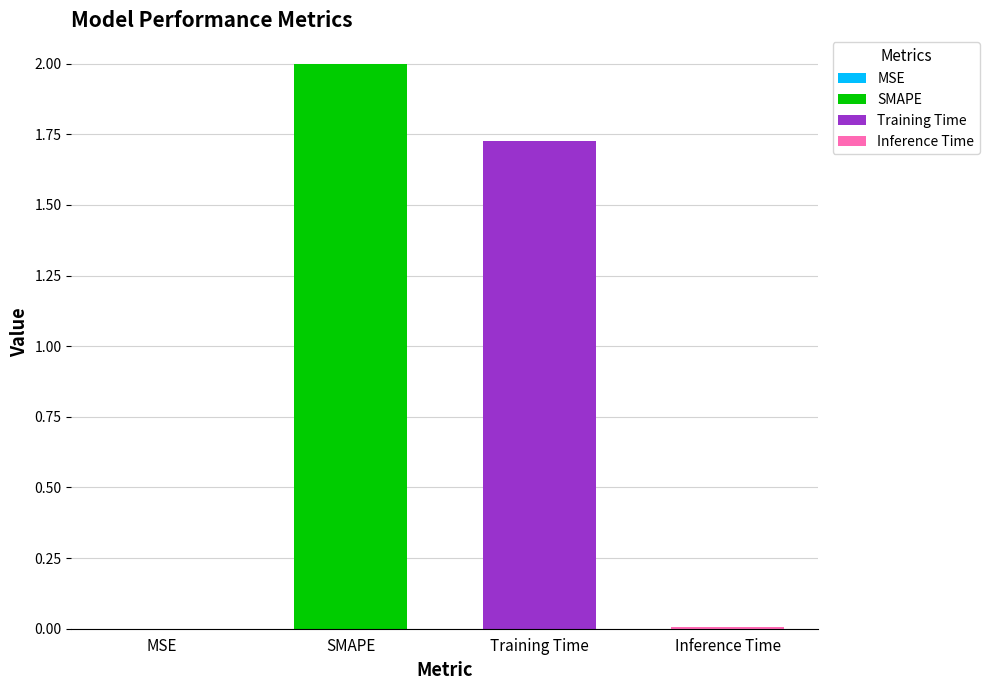

At which category does the chart reach its peak across all series?

SMAPE